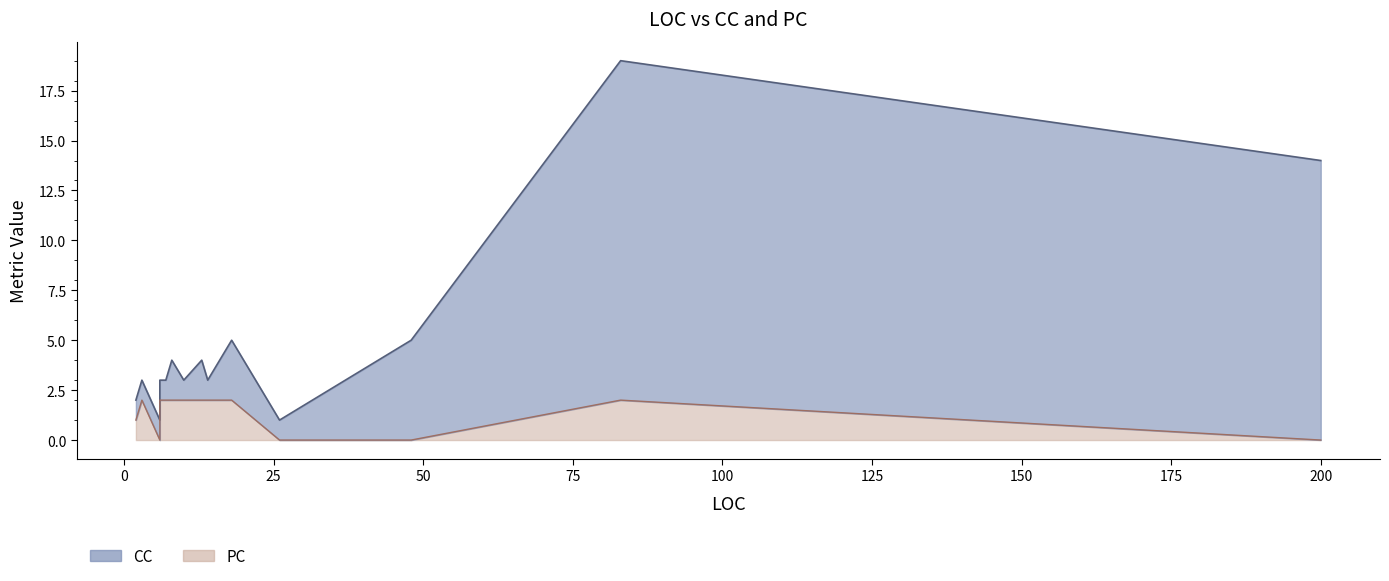

True or false: CC has more than 0 interior local peaks.

True